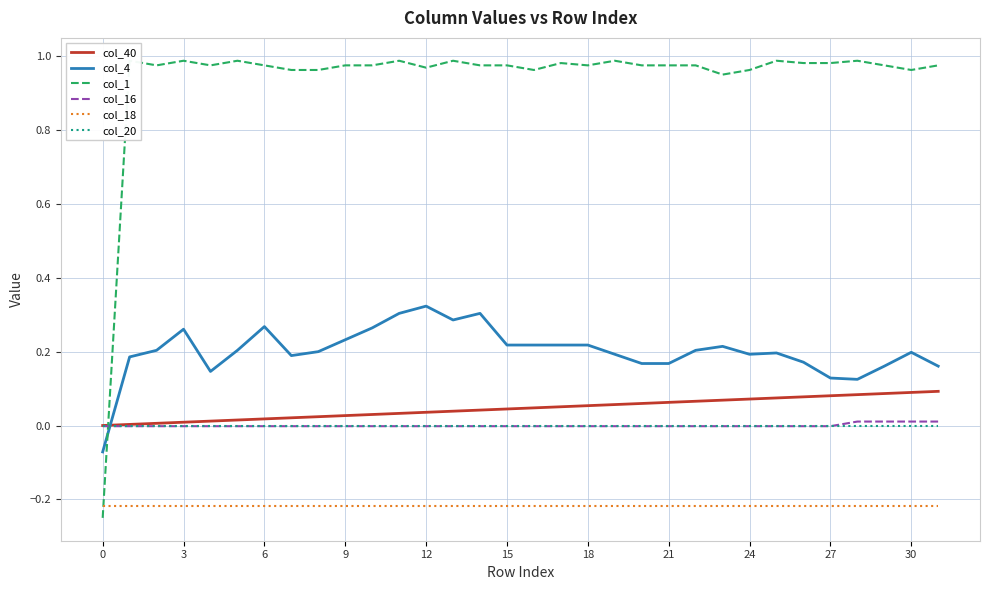

What is the value of the col_1 point at the 9th from the left?

1.0